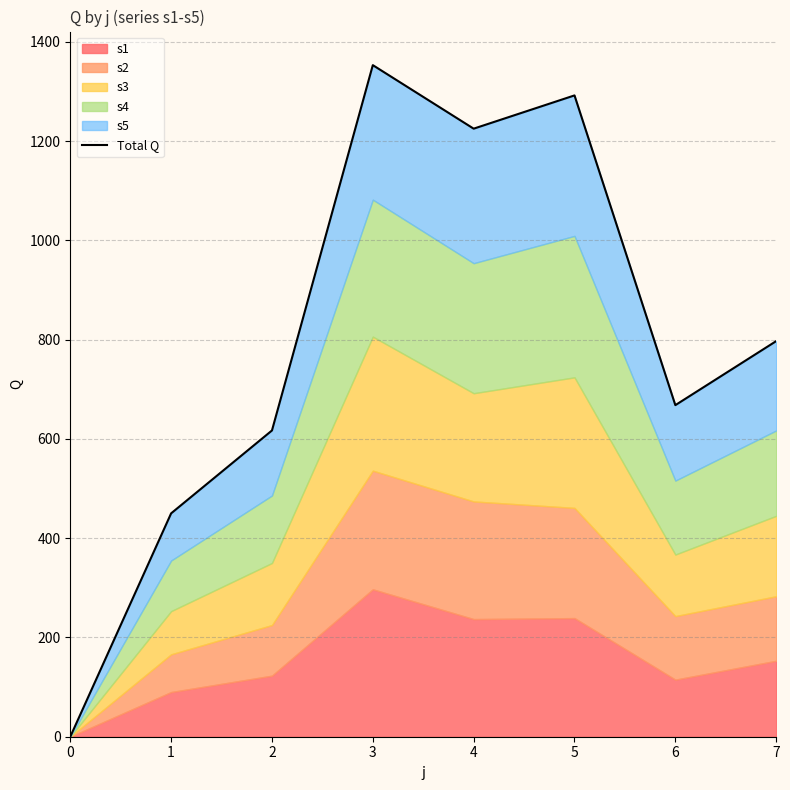

Reading right to left, what are all the values shown in this chart?

7=797	6=668	5=1292	4=1225	3=1353	2=617	1=450	0=0